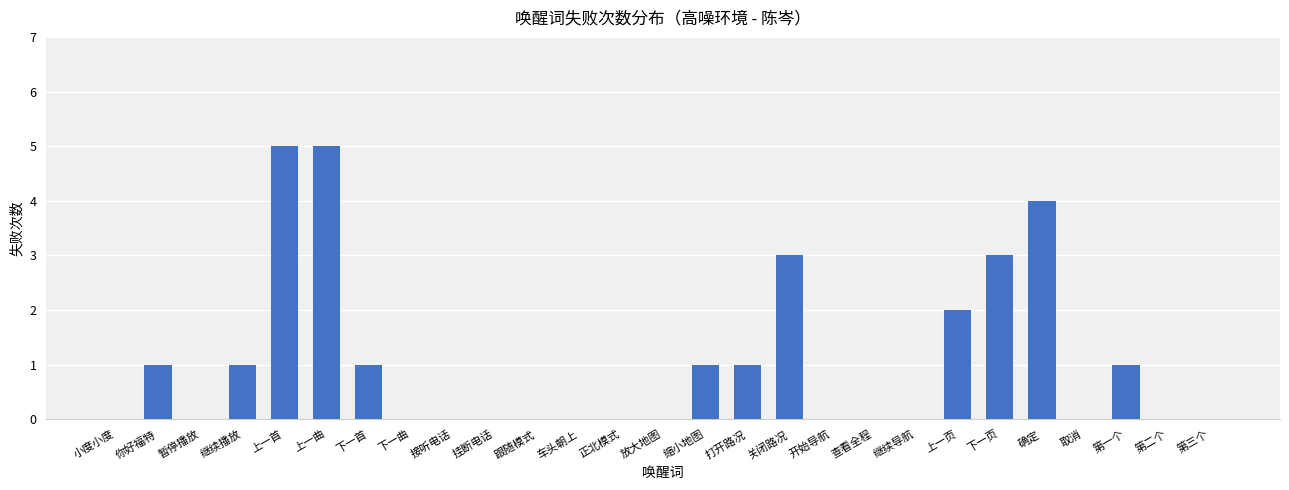

Reading left to right, transcribe all the data shown in this chart.

小度小度=0	你好福特=1	暂停播放=0	继续播放=1	上一首=5	上一曲=5	下一首=1	下一曲=0	接听电话=0	挂断电话=0	跟随模式=0	车头朝上=0	正北模式=0	放大地图=0	缩小地图=1	打开路况=1	关闭路况=3	开始导航=0	查看全程=0	继续导航=0	上一页=2	下一页=3	确定=4	取消=0	第一个=1	第二个=0	第三个=0